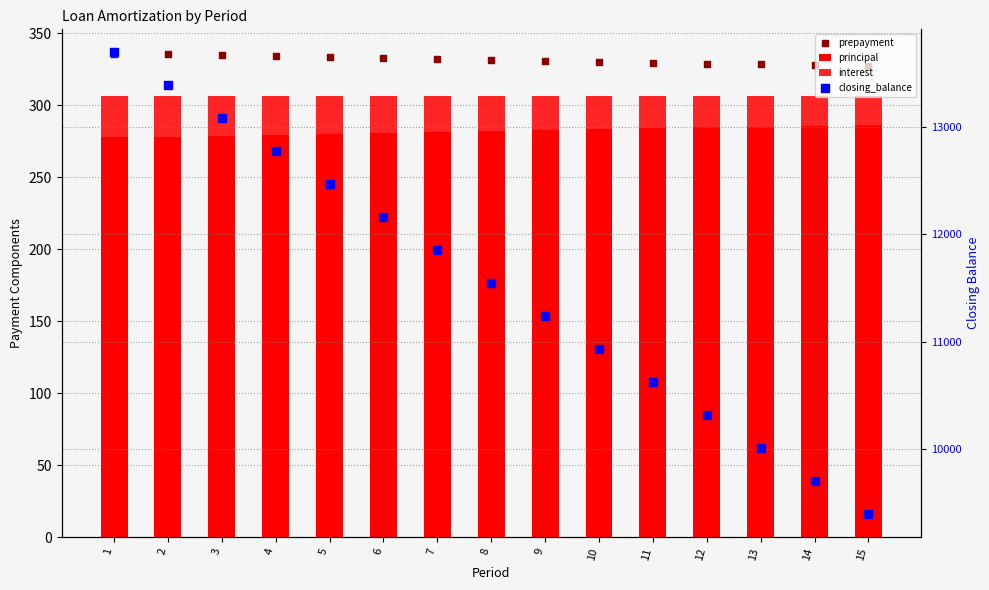

What are all the series names shown in the legend?

principal, interest, prepayment, closing_balance